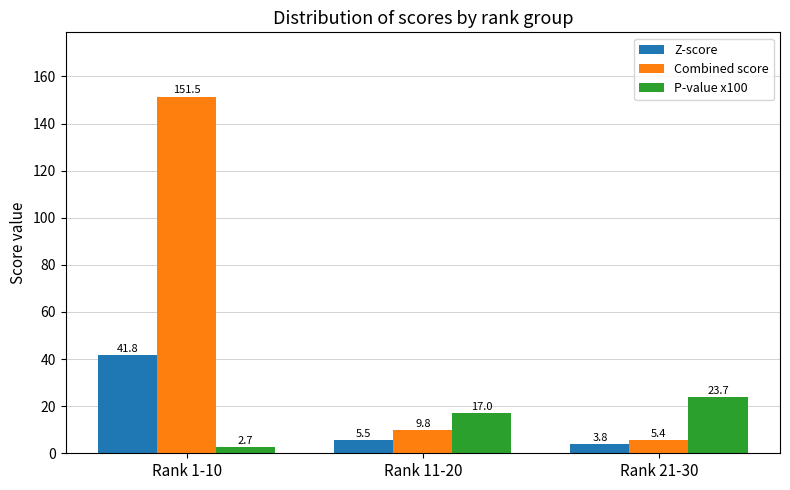

How many bars are there in each group?

3